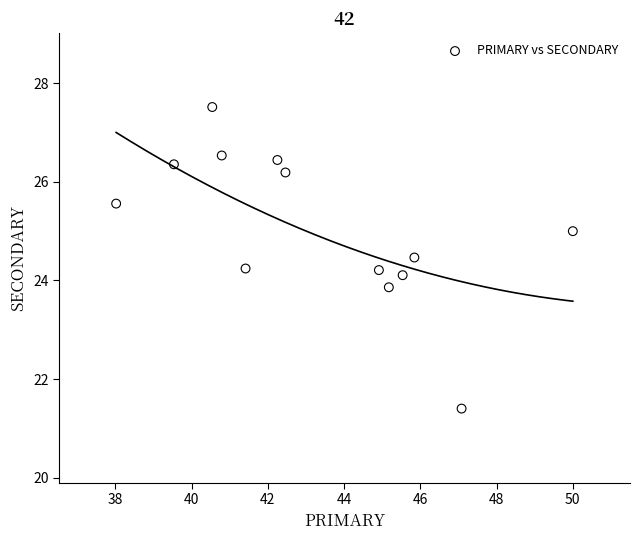

What is the range of X values (max minus min)?

12.0